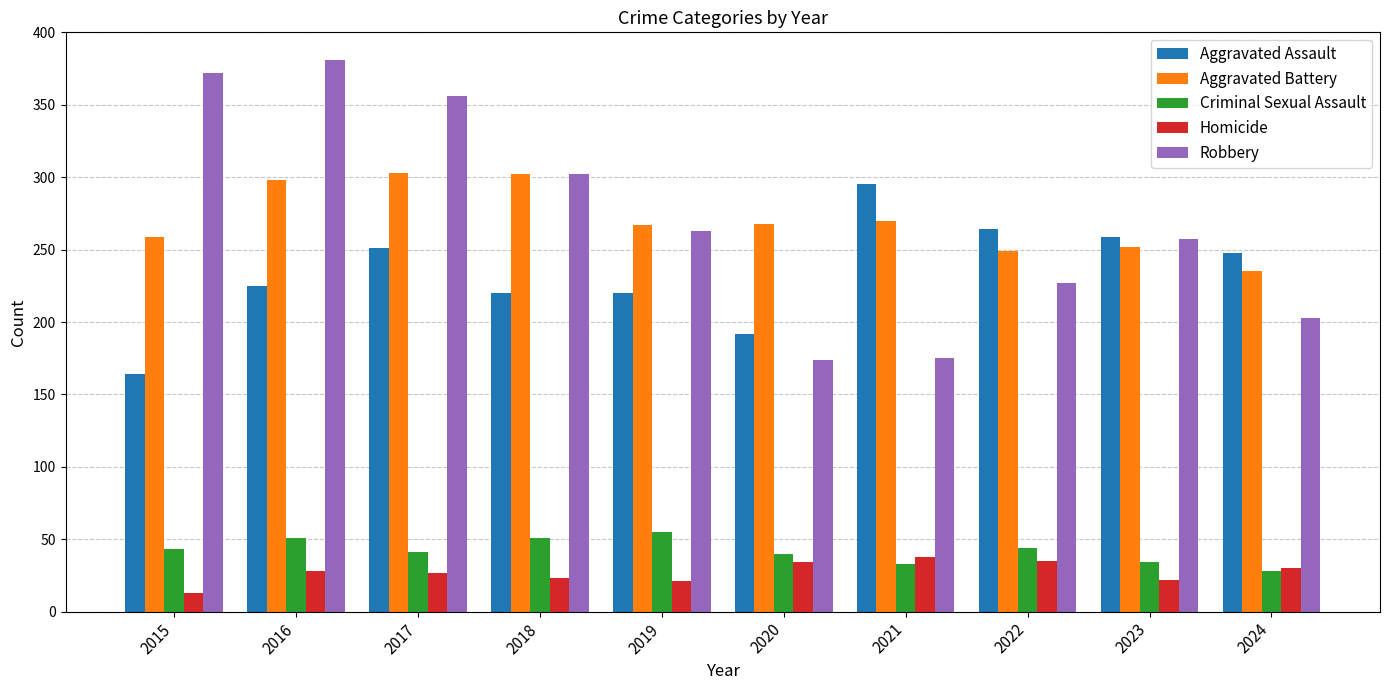

Read the Criminal Sexual Assault value at 2023, to the nearest 5.

35